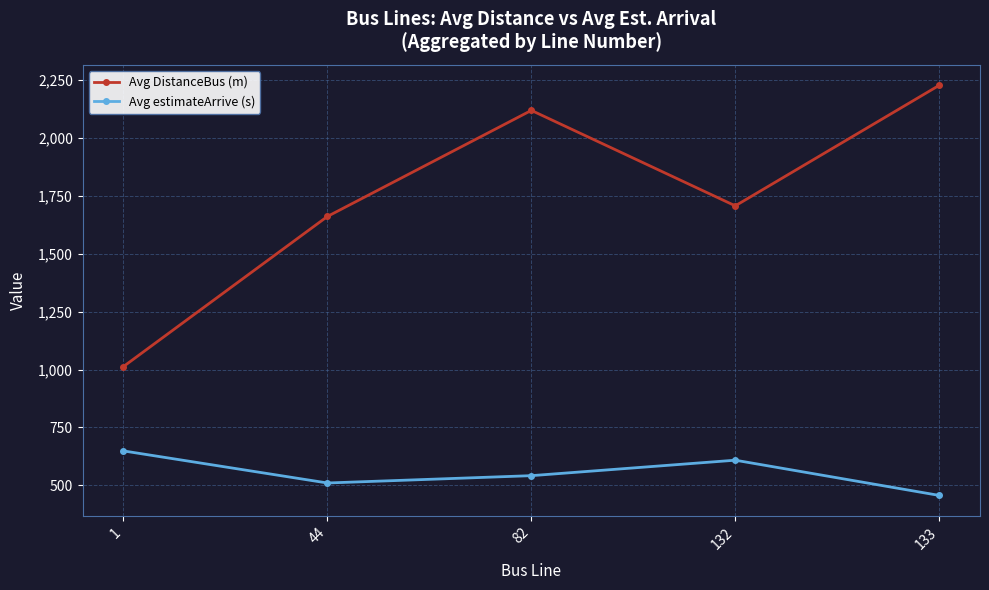

Does the chart display data point markers on the line(s)?

Yes